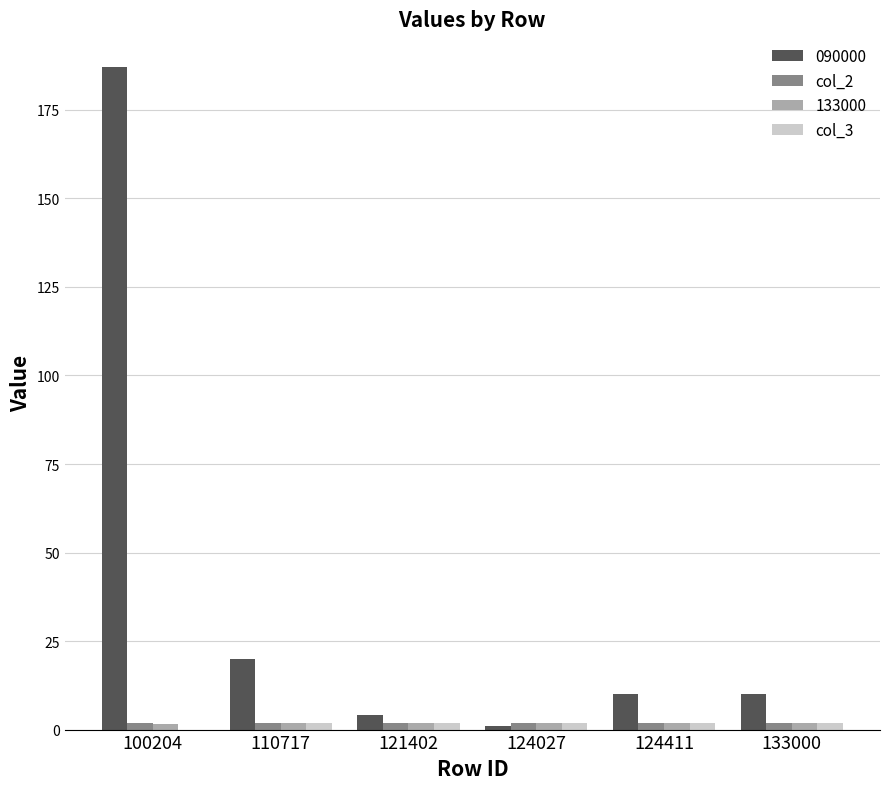

Is it true that 090000 equals 20.0 at 110717?

True